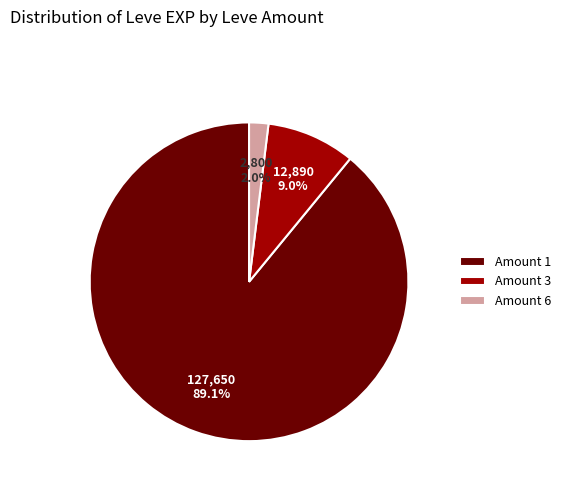

Which has a higher value, Amount 6 or Amount 1?

Amount 1